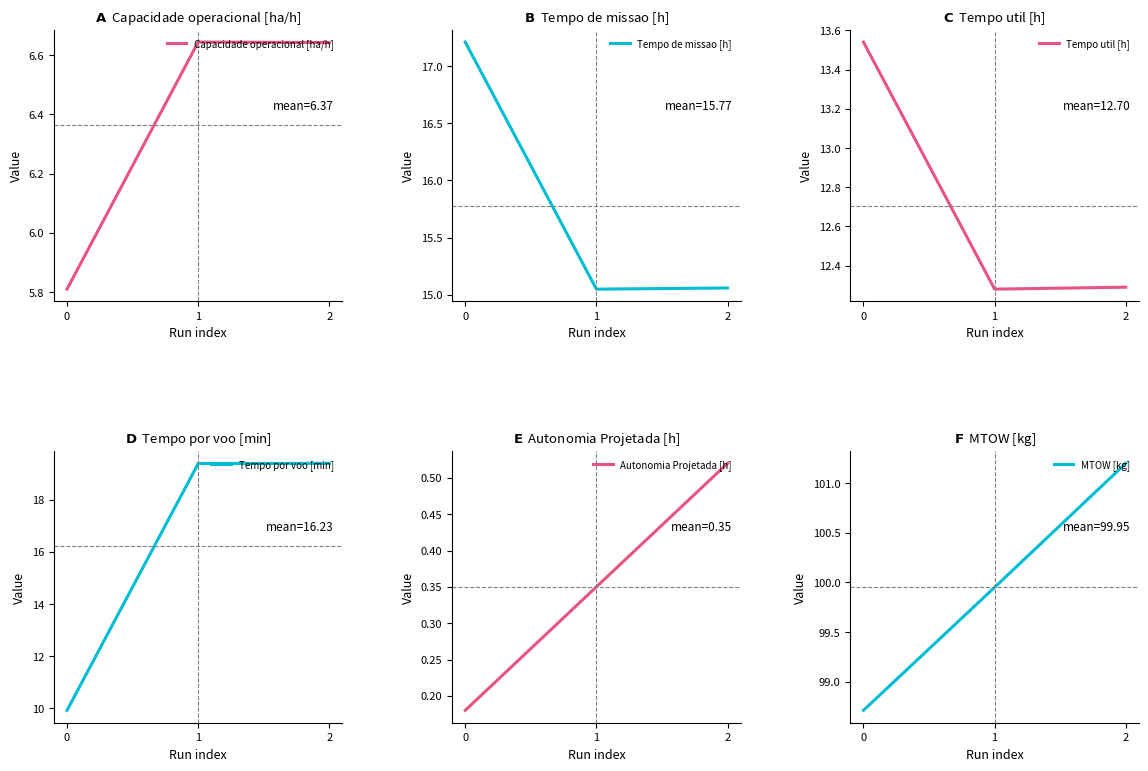

At which label is Tempo util [h] closest to 12?

1